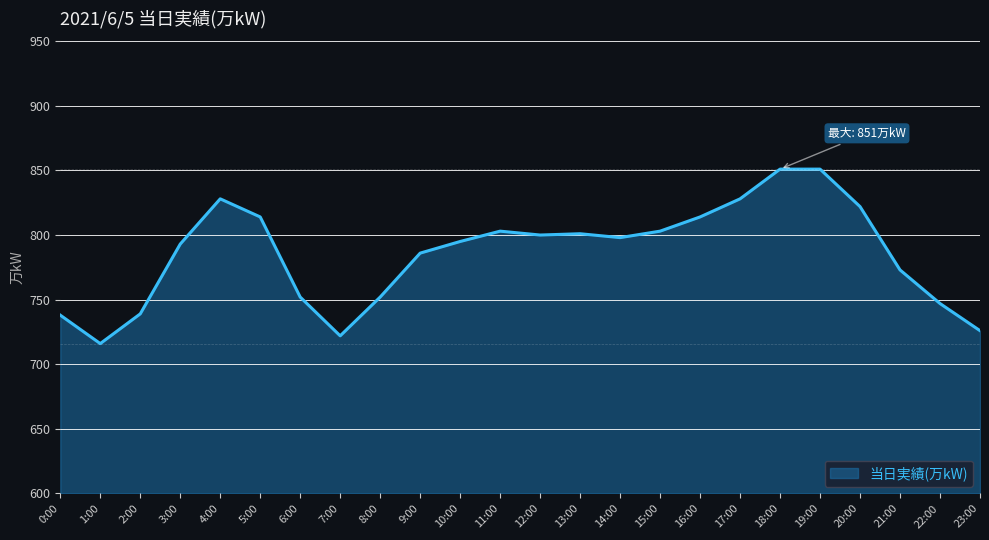

How many lines are shown in the chart?

1